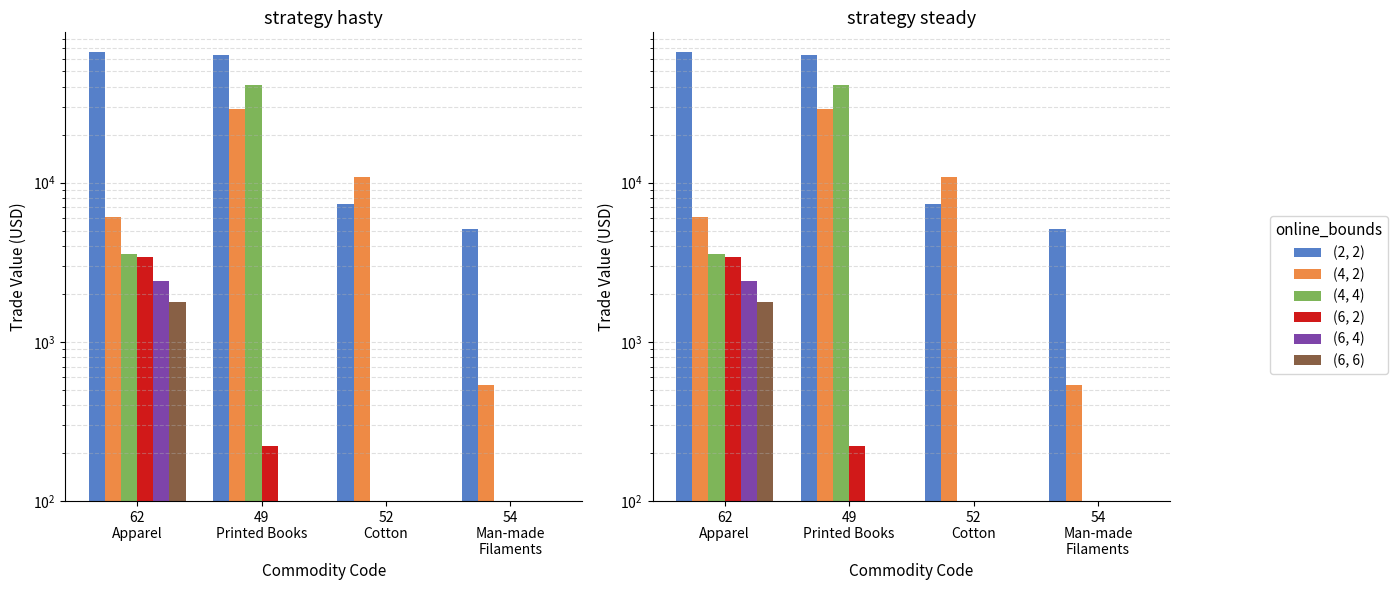

Which has a higher value, 52
Cotton or 54
Man-made
Filaments?

52
Cotton